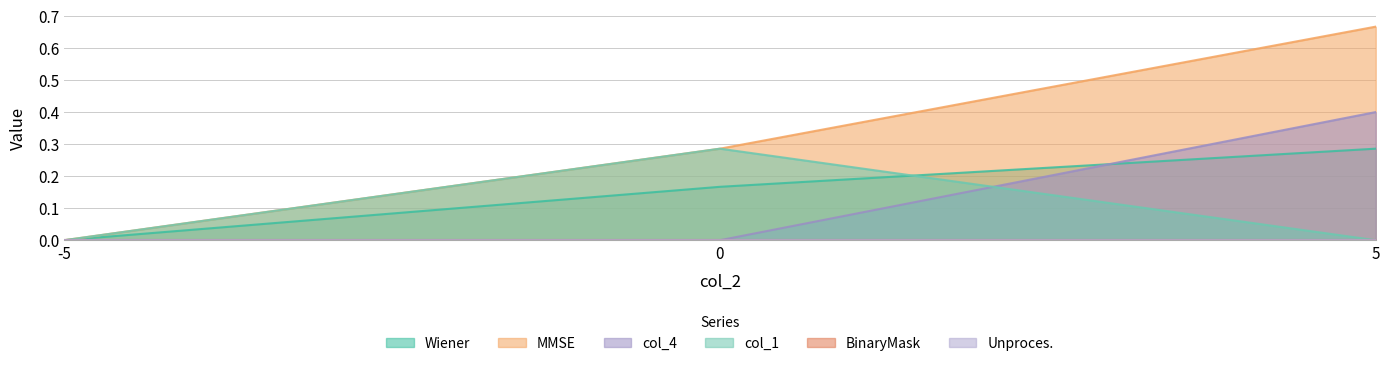

Which category has the highest value in the Wiener series?

5